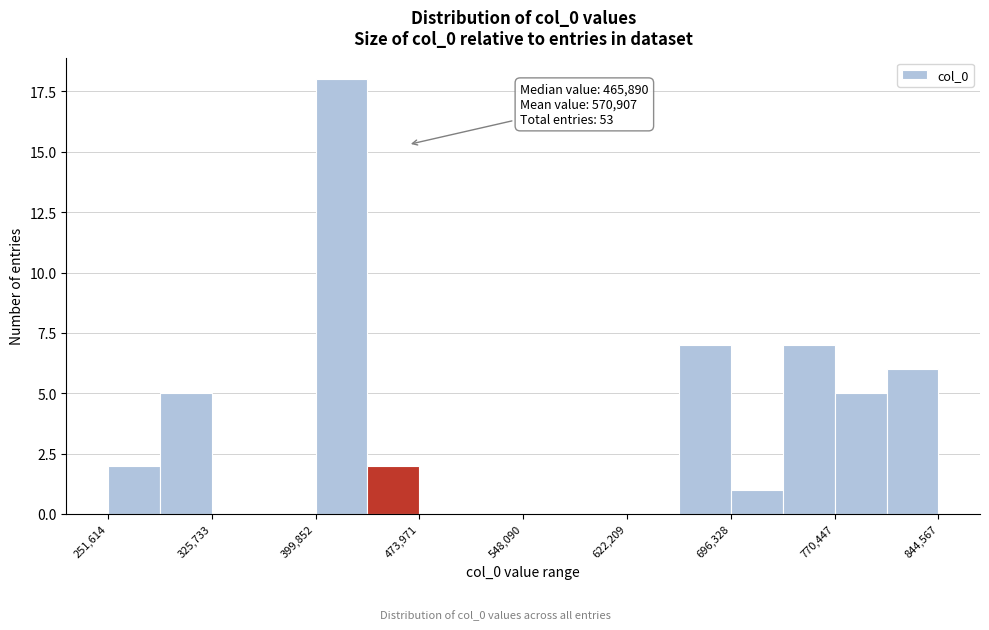

Read against the x-axis, roughly where is the centre of the tallest bar?

420000